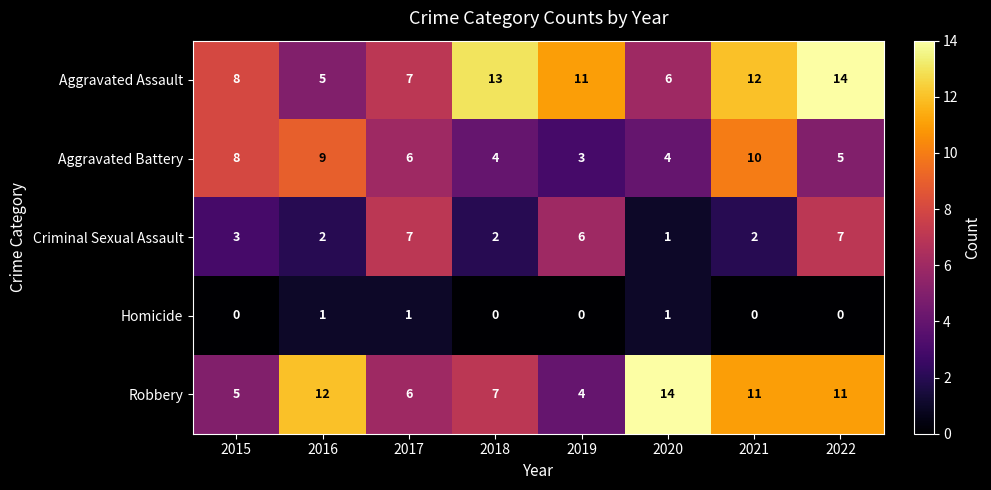

Is it true that Aggravated Battery equals 5 at 2022?

True